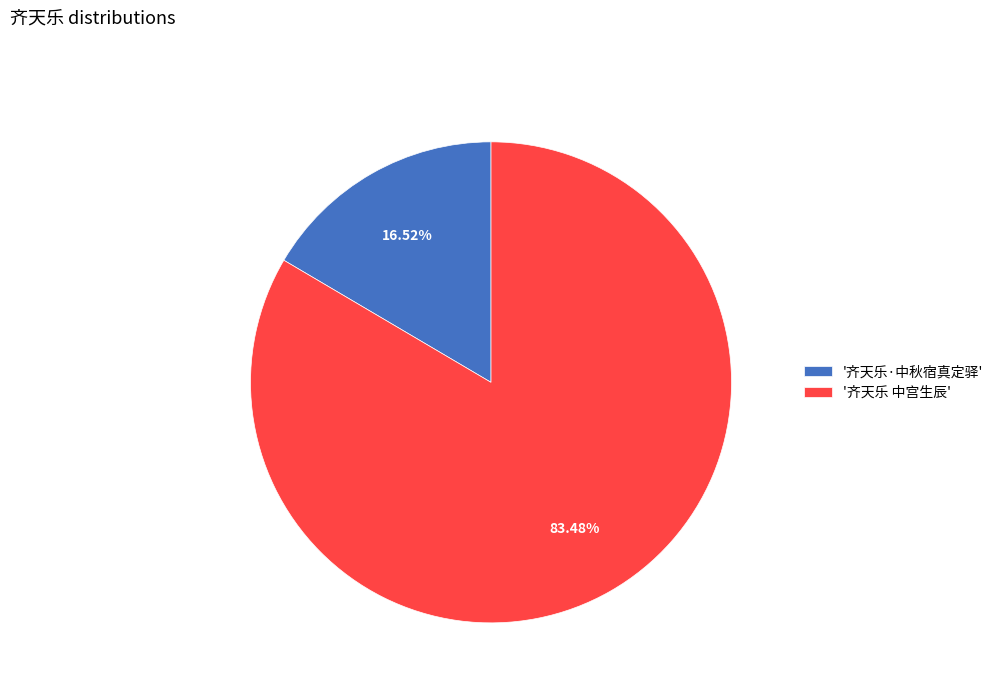

Rank the categories by value from lowest to highest.

'齐天乐·中秋宿真定驿', '齐天乐 中宫生辰'